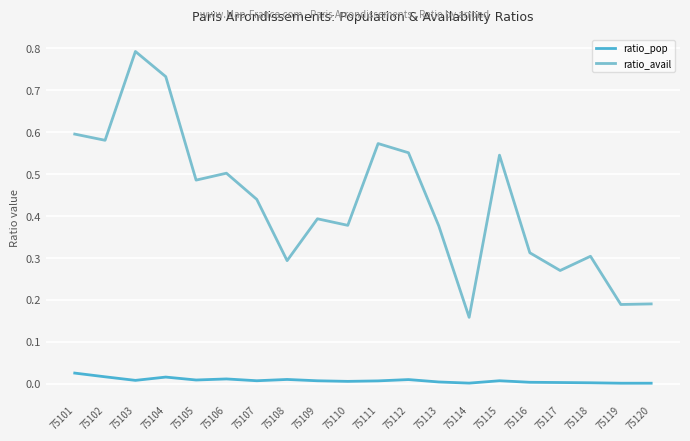

What is the sum of all ratio_avail values?

8.7